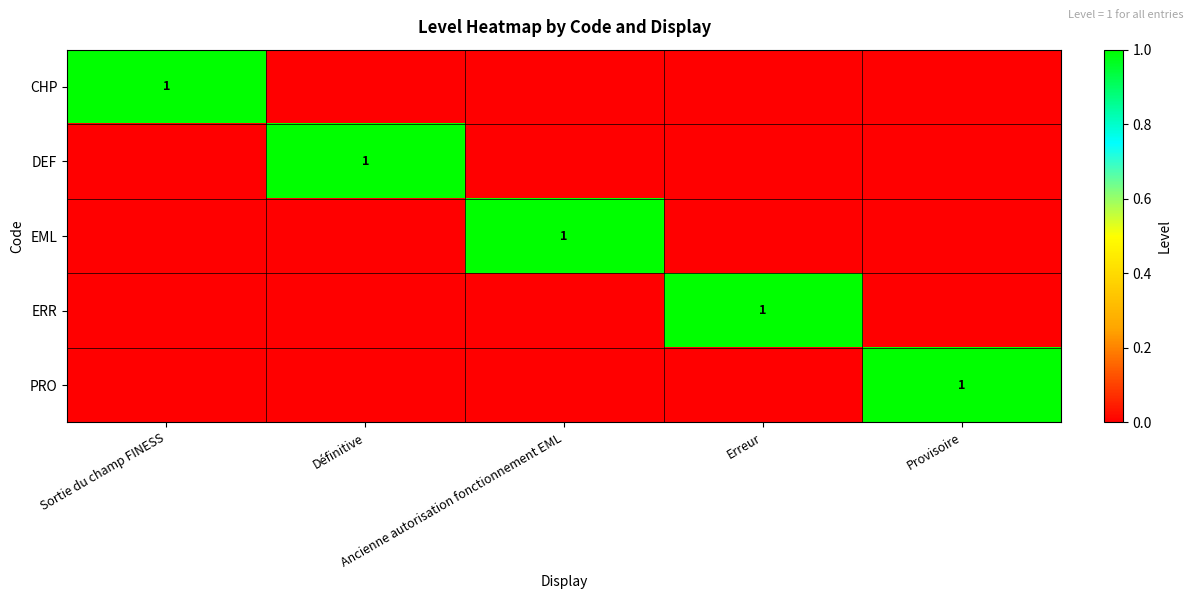

At which label does CHP reach its minimum?

Définitive